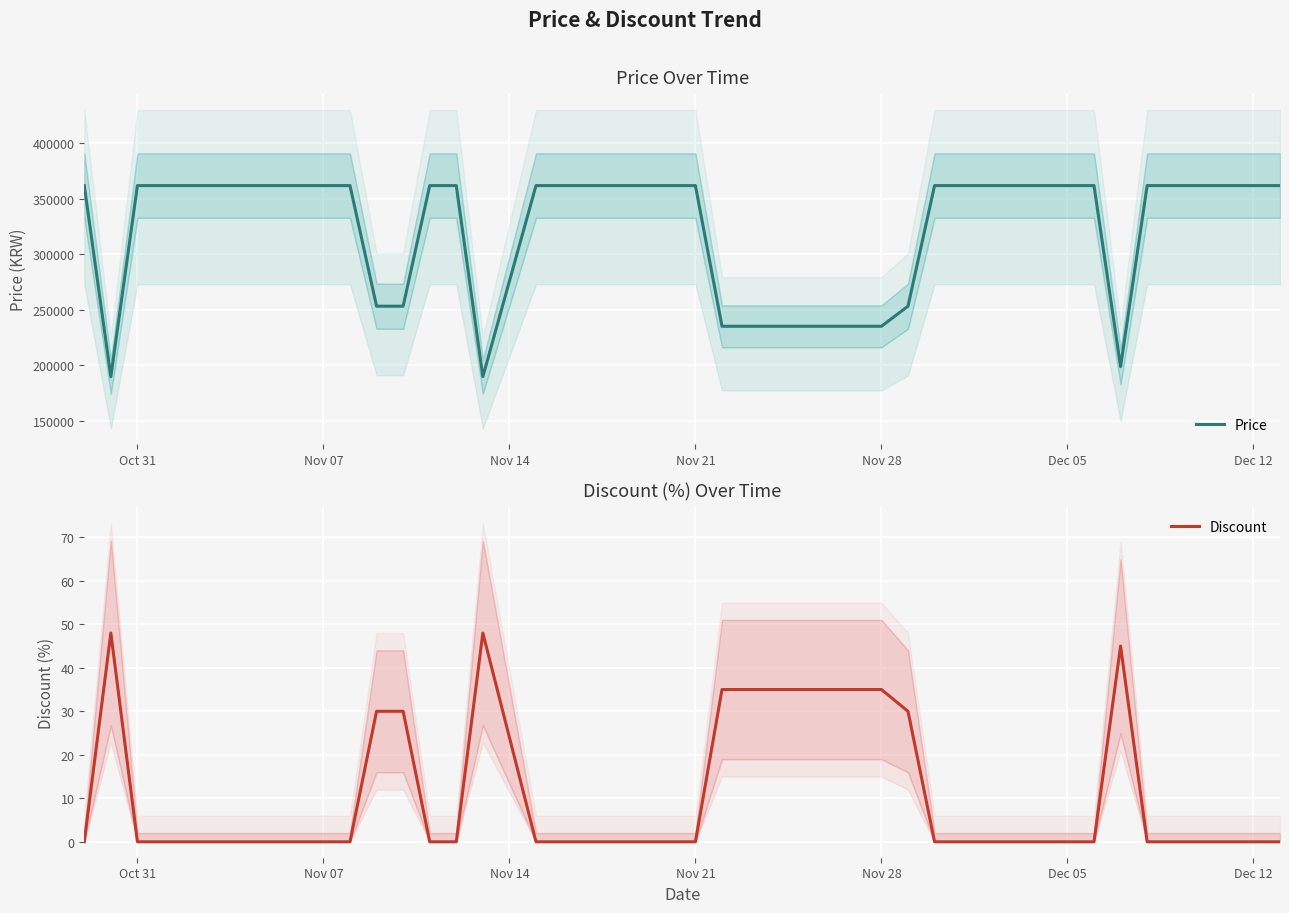

Which series has the widest spread of values?

Price